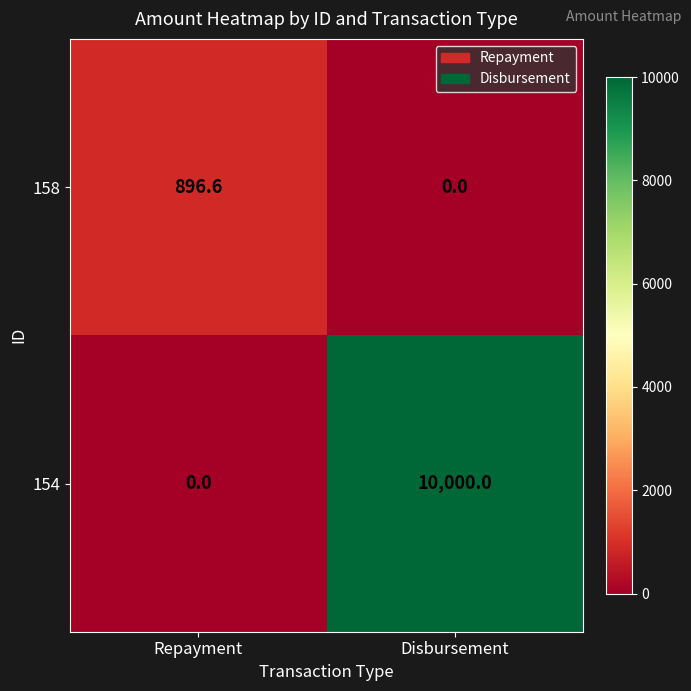

The value of 158 at Repayment is 1397.1. True or false?

False